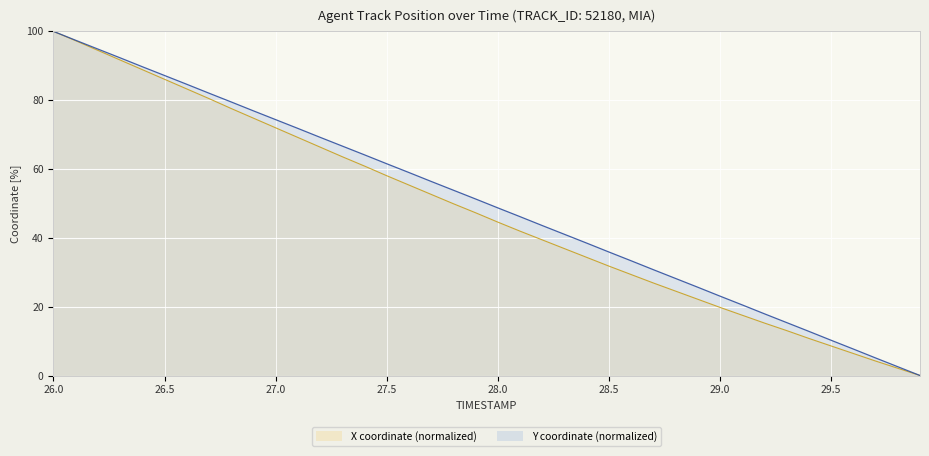

What position from the right is 27.8?

22